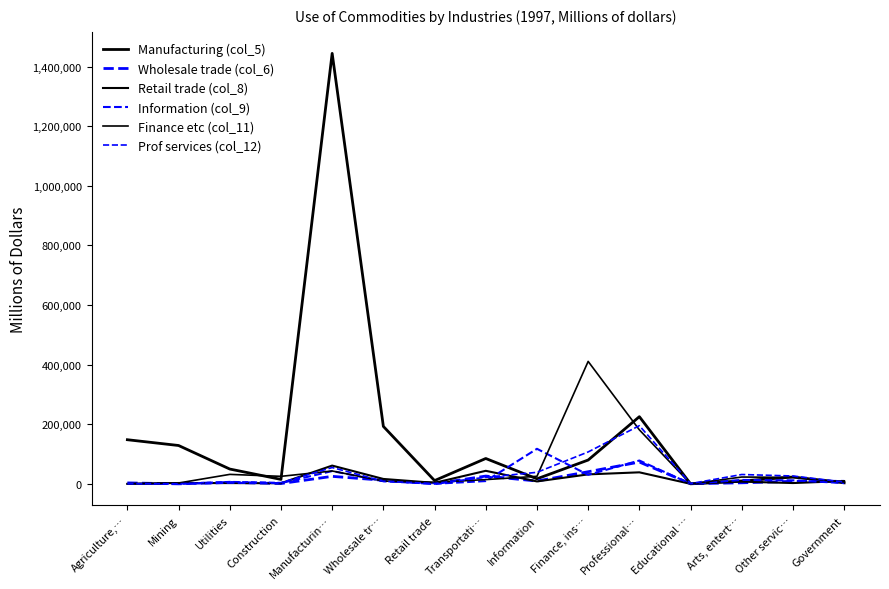

What is the difference between the maximum and minimum values in the Information (col_9) series?

117604